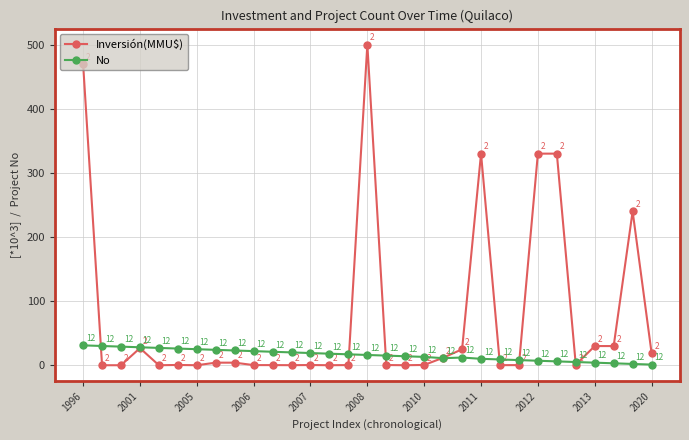

In No, how many points are higher than both neighbors (excluding endpoints)?

1